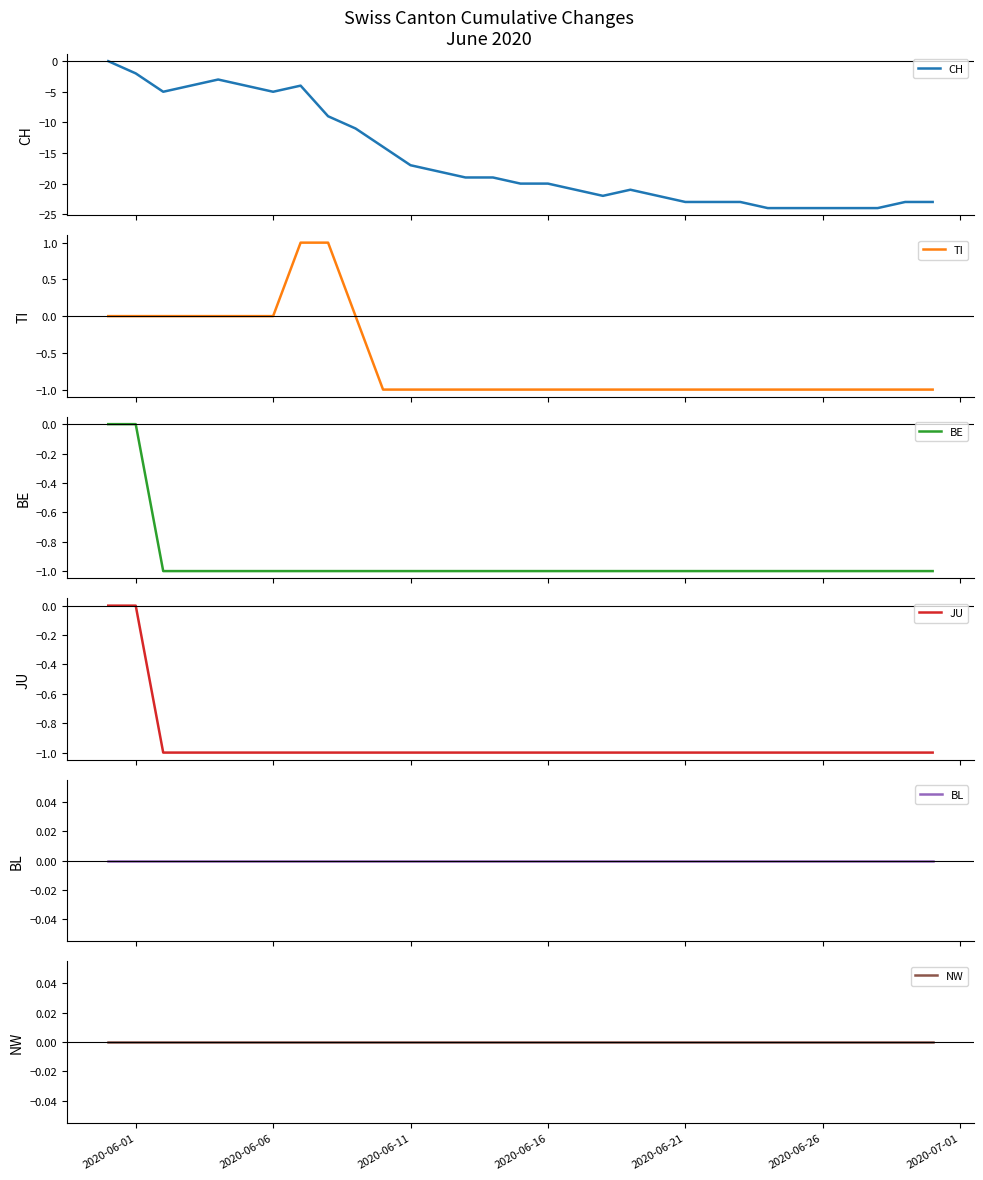

Reading left to right, extract all data points from this chart.

CH: 0	-2	-5	-4	-3	-4	-5	-4	-9	-11	-14	-17	-18	-19	-19	-20	-20	-21	-22	-21	-22	-23	-23	-23	-24	-24	-24	-24	-24	-23	-23
TI: 0	0	0	0	0	0	0	1	1	0	-1	-1	-1	-1	-1	-1	-1	-1	-1	-1	-1	-1	-1	-1	-1	-1	-1	-1	-1	-1	-1
BE: 0	0	-1	-1	-1	-1	-1	-1	-1	-1	-1	-1	-1	-1	-1	-1	-1	-1	-1	-1	-1	-1	-1	-1	-1	-1	-1	-1	-1	-1	-1
JU: 0	0	-1	-1	-1	-1	-1	-1	-1	-1	-1	-1	-1	-1	-1	-1	-1	-1	-1	-1	-1	-1	-1	-1	-1	-1	-1	-1	-1	-1	-1
BL: 0	0	0	0	0	0	0	0	0	0	0	0	0	0	0	0	0	0	0	0	0	0	0	0	0	0	0	0	0	0	0
NW: 0	0	0	0	0	0	0	0	0	0	0	0	0	0	0	0	0	0	0	0	0	0	0	0	0	0	0	0	0	0	0